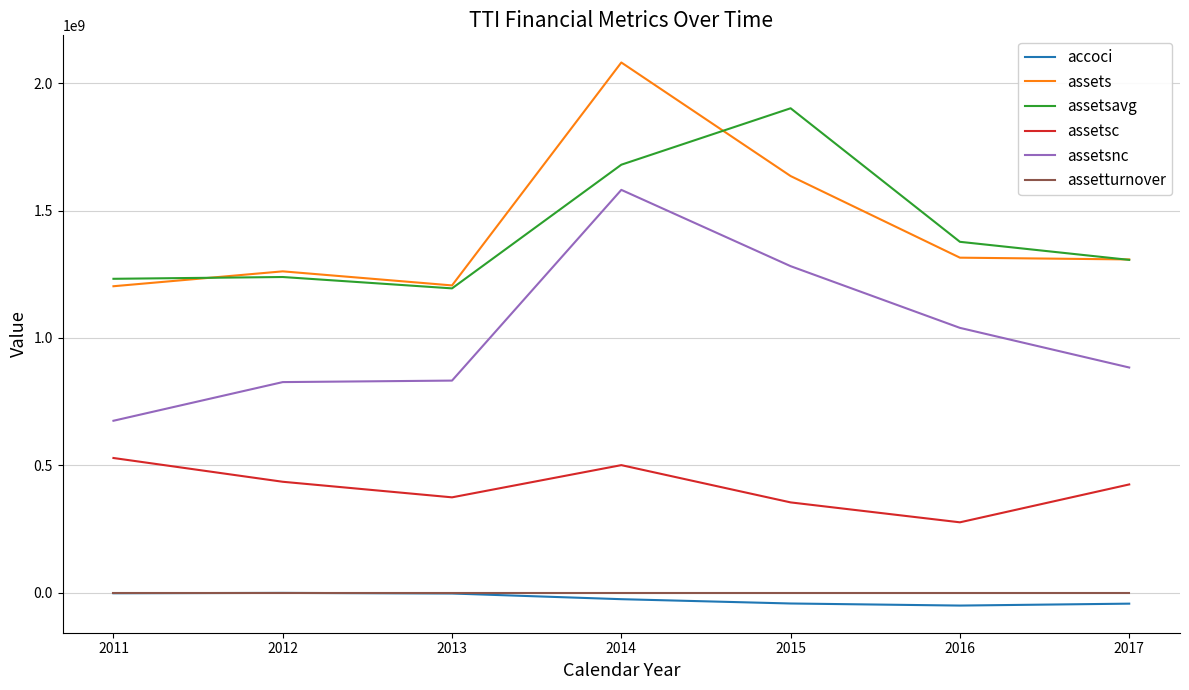

The value of assetsc at 2017 is 756825681.2. True or false?

False